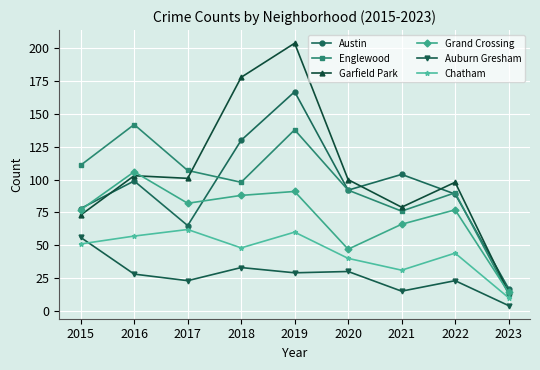

Which series changed the most between 2016 and 2023?

Englewood